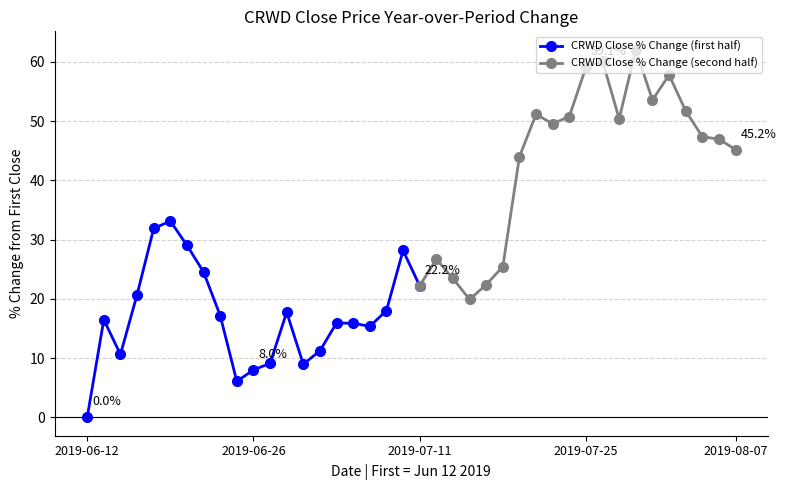

What is the label of the 19th point from the right?

2019-07-12